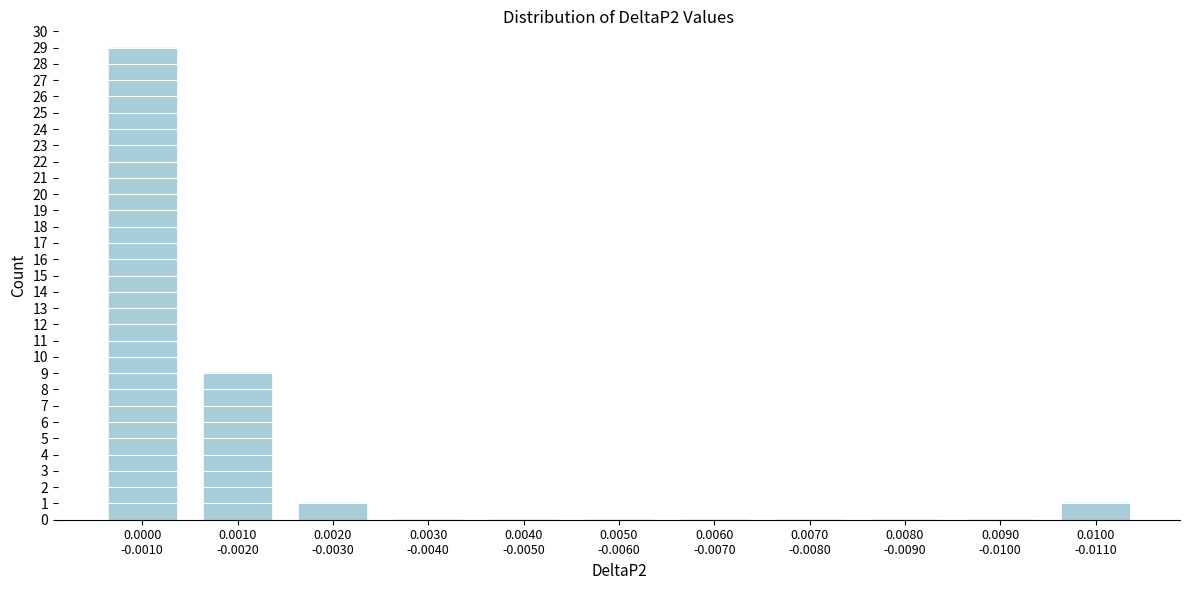

What is the greatest value displayed?

29